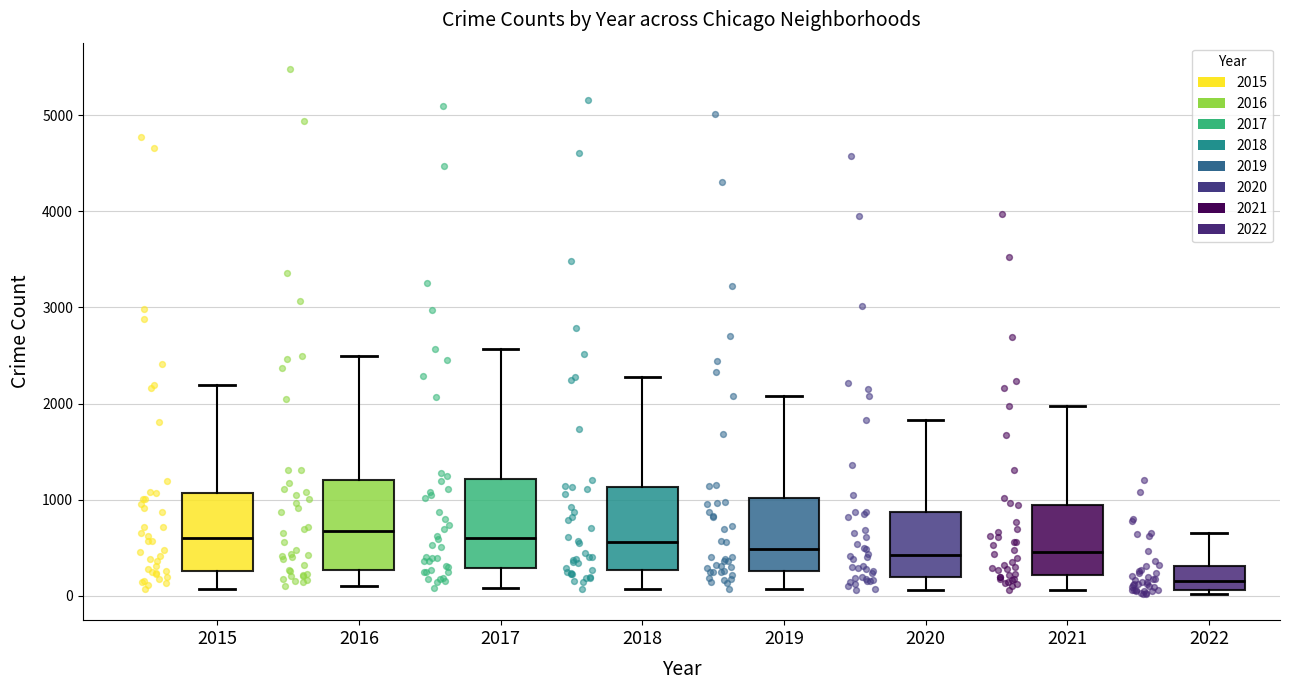

Where does the lower whisker of the box at x = 2019 end on the y-axis? The values are not printed on the chart, so give them approximately, as read against the axis.

100